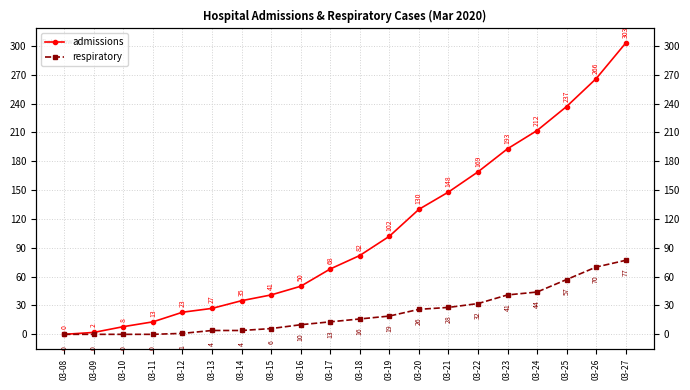

What is the sum of all respiratory values?

448